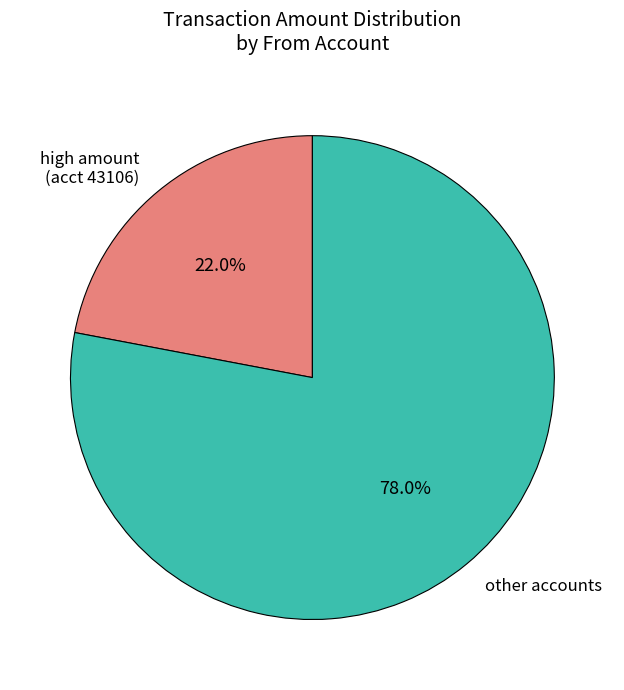

Which slice is the largest?

other accounts